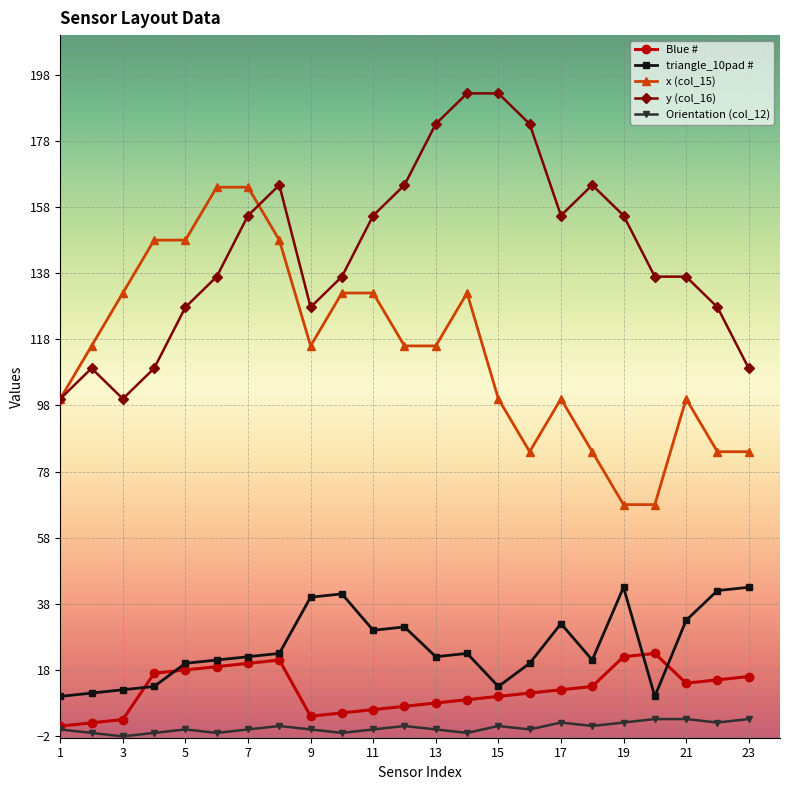

What is the value of the x (col_15) point at the 12th from the left?

116.0